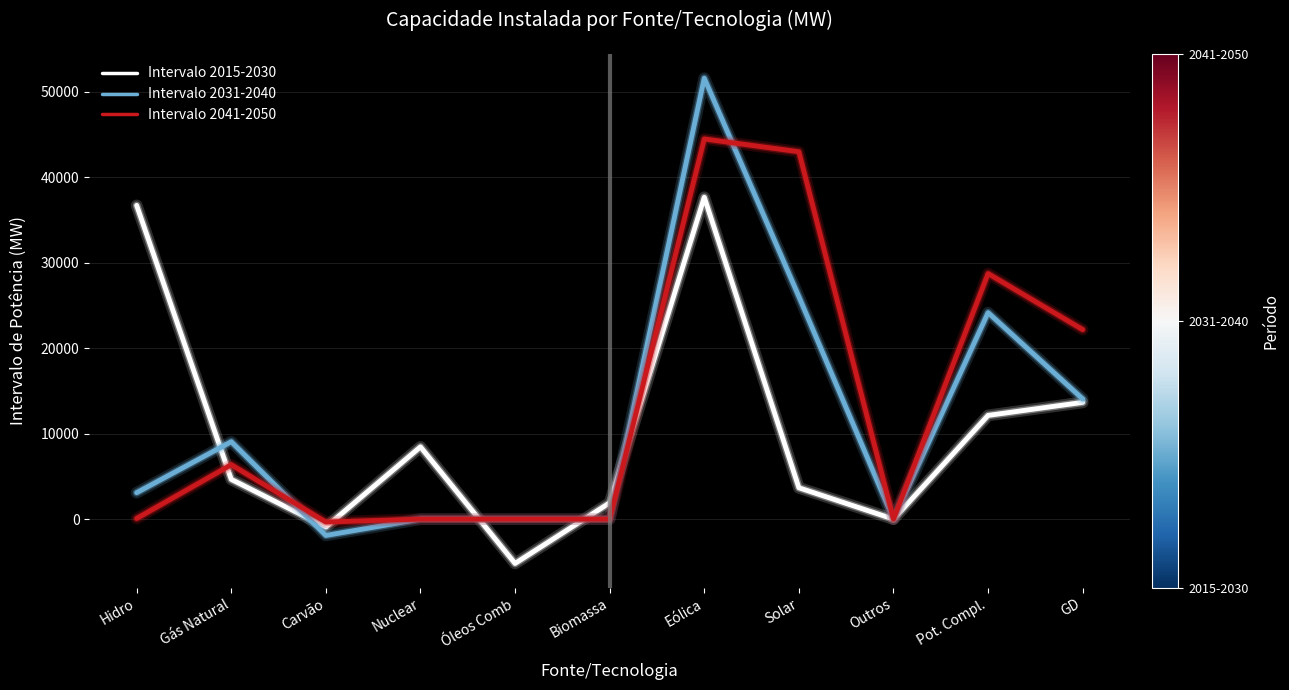

At which category is the sum across all series the highest?

Eólica